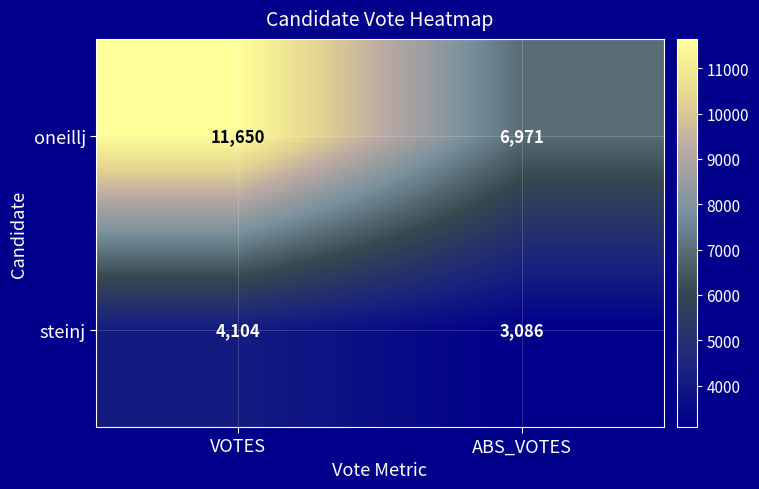

True or false: oneillj has a value of 6971 at ABS_VOTES.

True